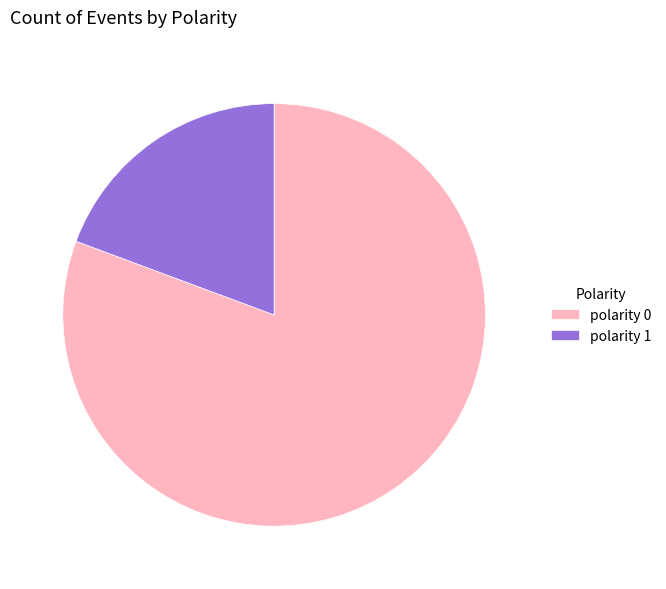

Between polarity 0 and polarity 1, which is larger?

polarity 0